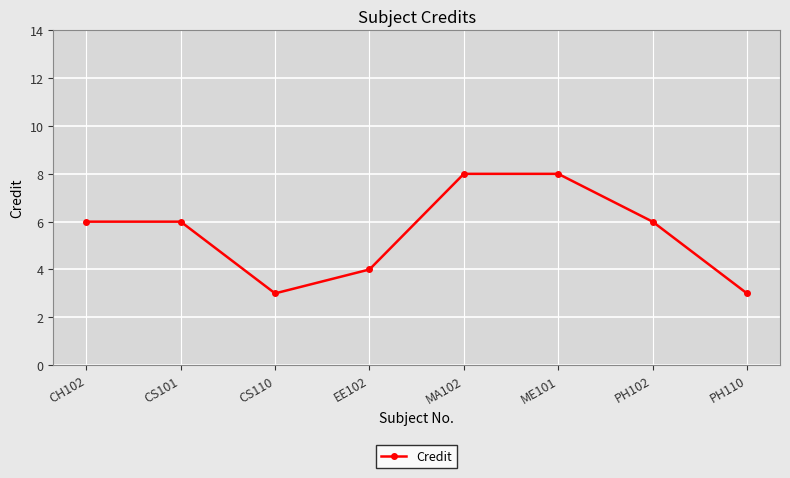

The chart shows a value of 2 at ME101. True or false?

False